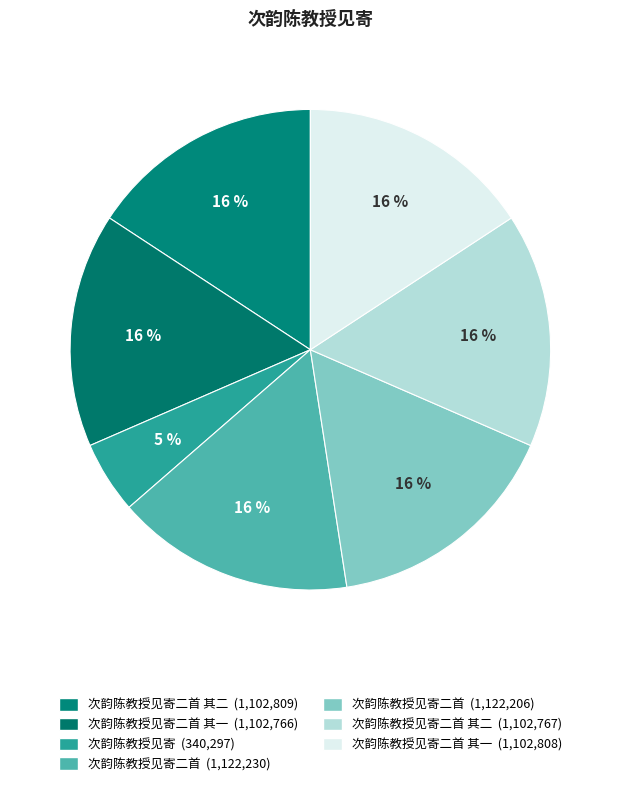

Is there a majority slice in this chart?

No